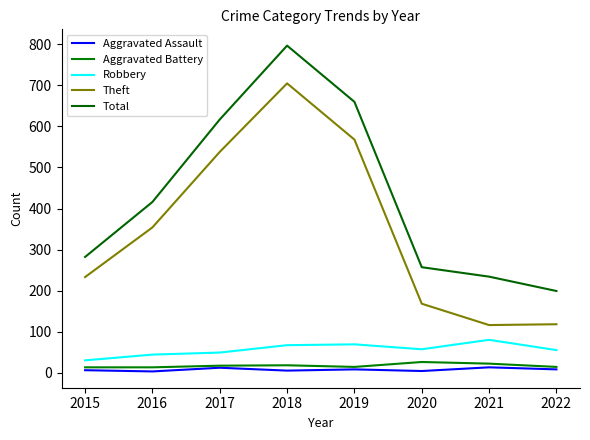

What is the lowest value of the Total series?

199